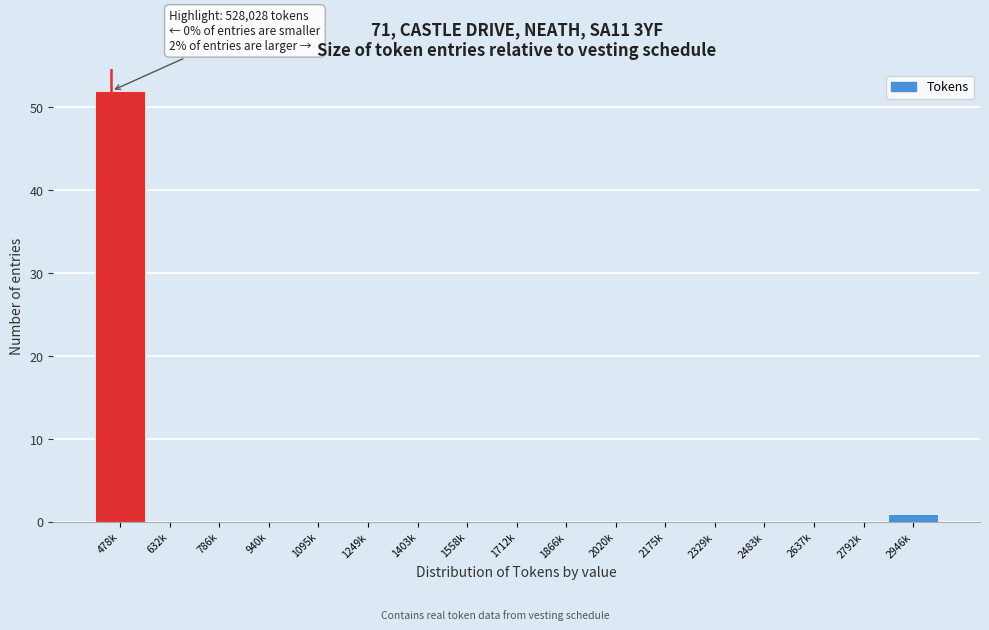

Reading left to right, list all the values displayed in this chart.

478k=52	632k=0	786k=0	940k=0	1095k=0	1249k=0	1403k=0	1558k=0	1712k=0	1866k=0	2020k=0	2175k=0	2329k=0	2483k=0	2637k=0	2792k=0	2946k=1